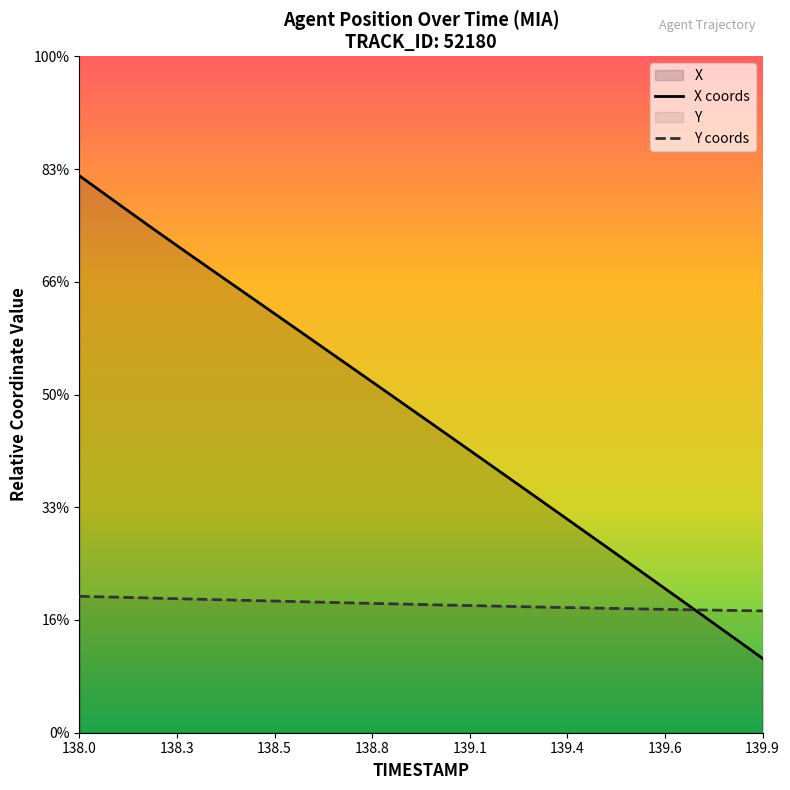

What is the label of the 14th point from the left?

139.3